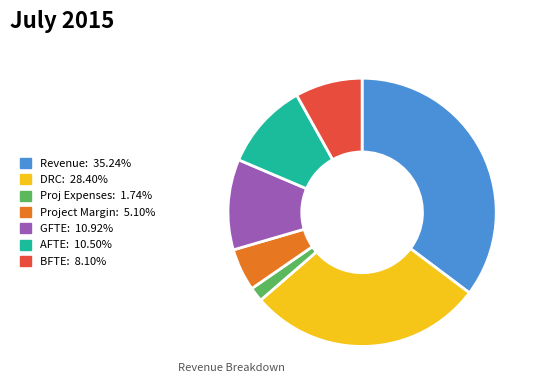

Does any single category account for the majority?

No